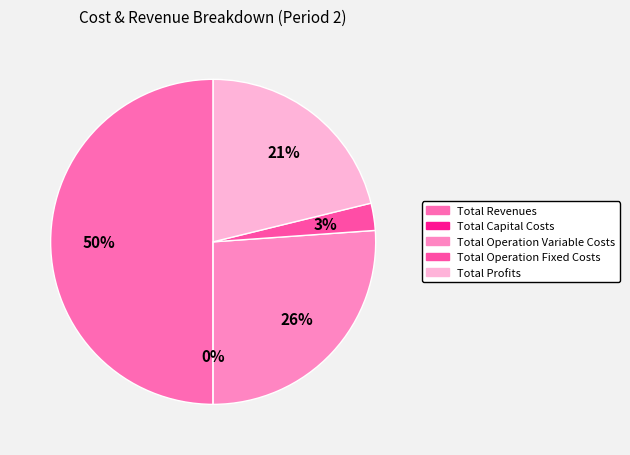

How many segments does this pie chart have?

5